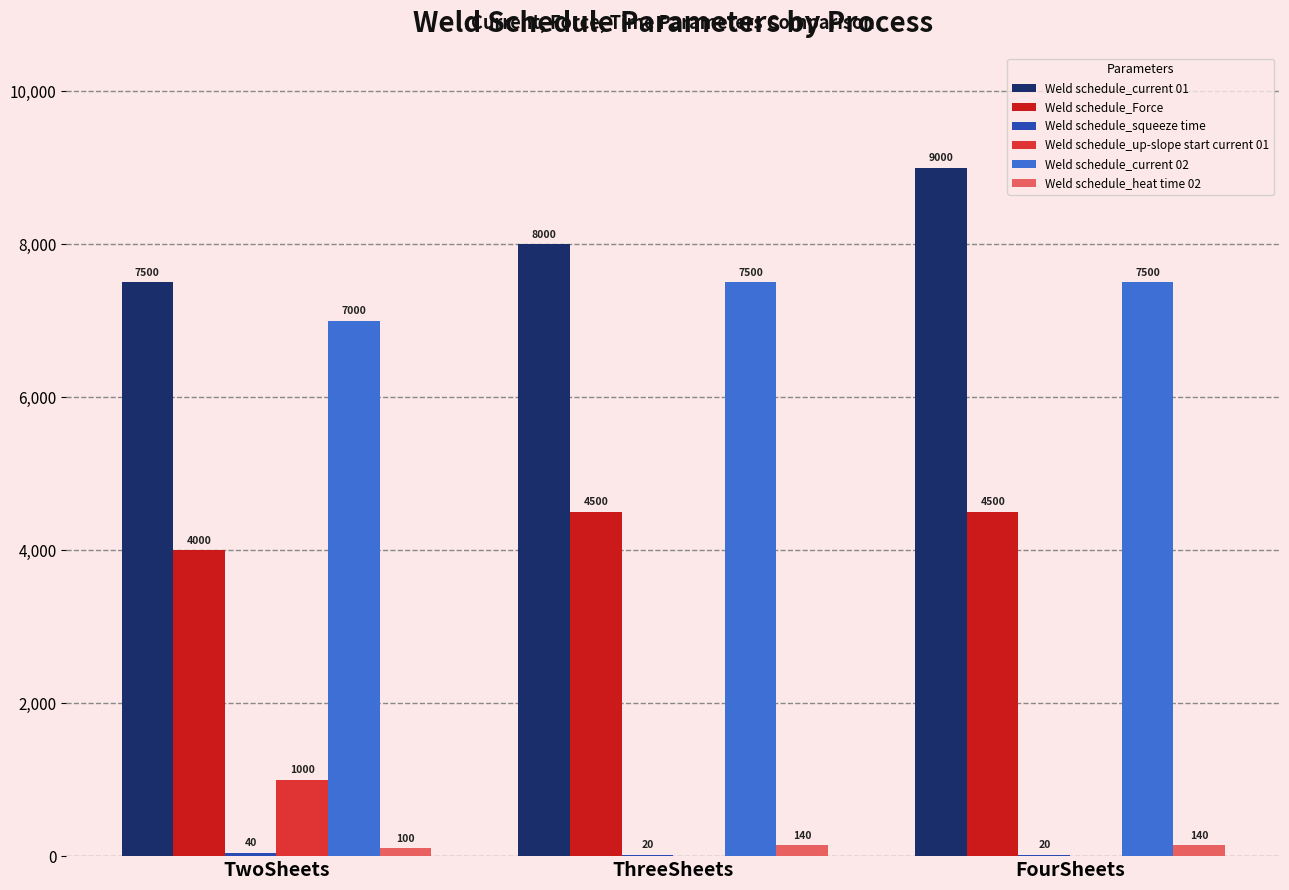

True or false: Weld schedule_current 01 has a value of 8000 at ThreeSheets.

True